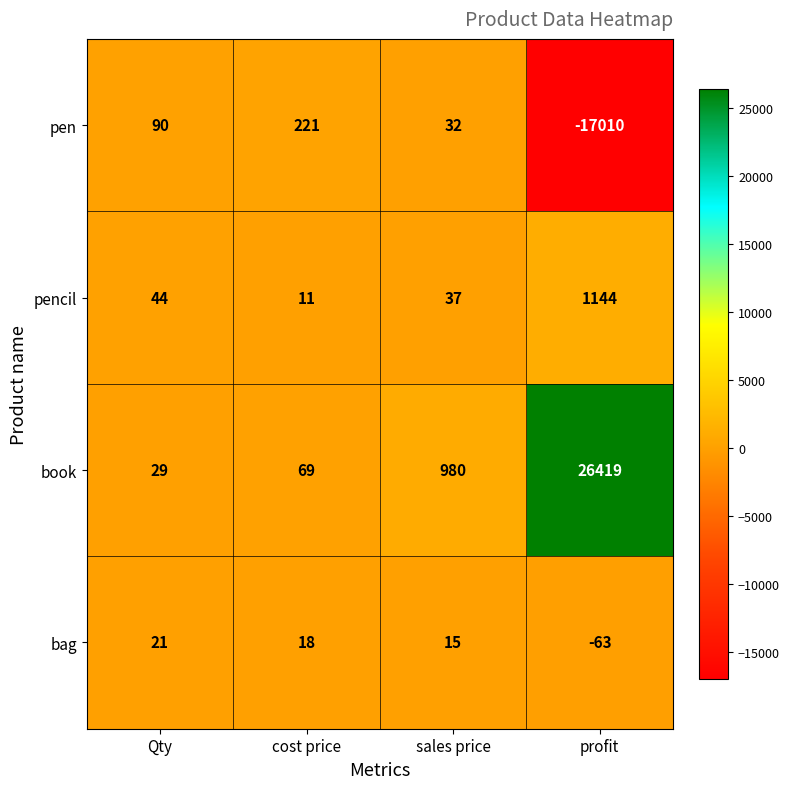

What is the total value across all series at Qty?

184